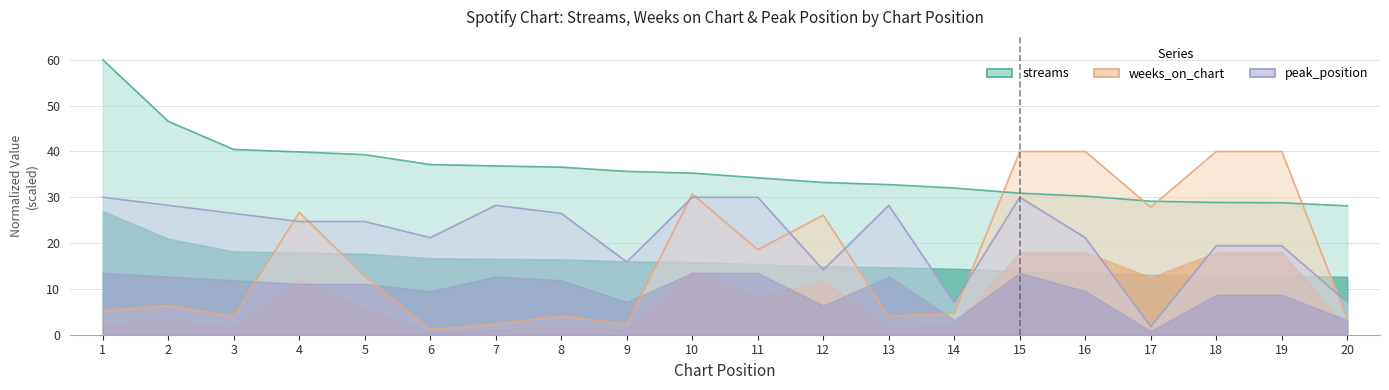

At which category is the sum across all series the highest?

15